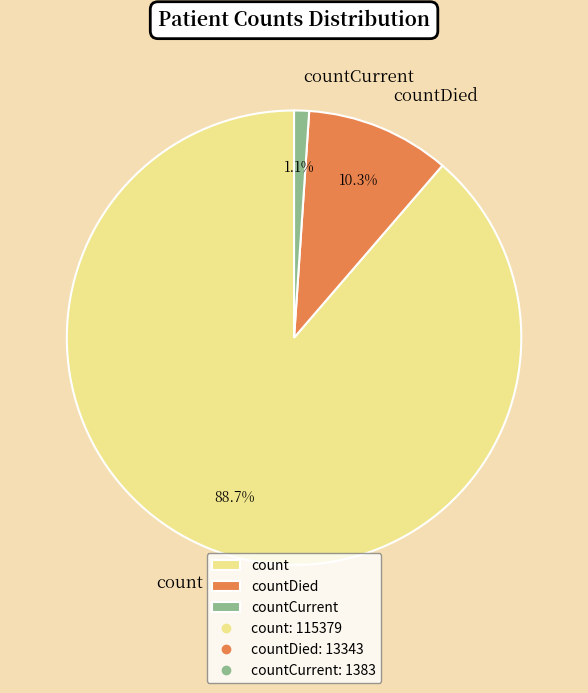

What is the smallest slice in the pie chart?

countCurrent